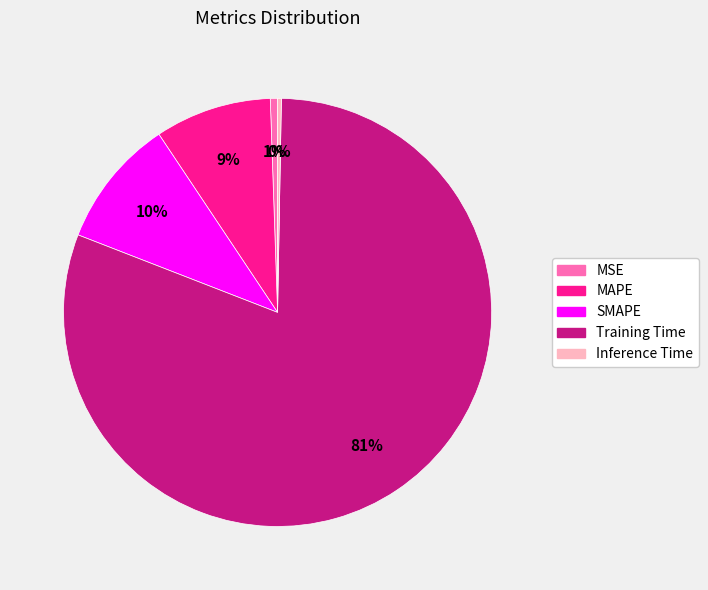

Combined, do Training Time and MAPE account for over 50%?

Yes